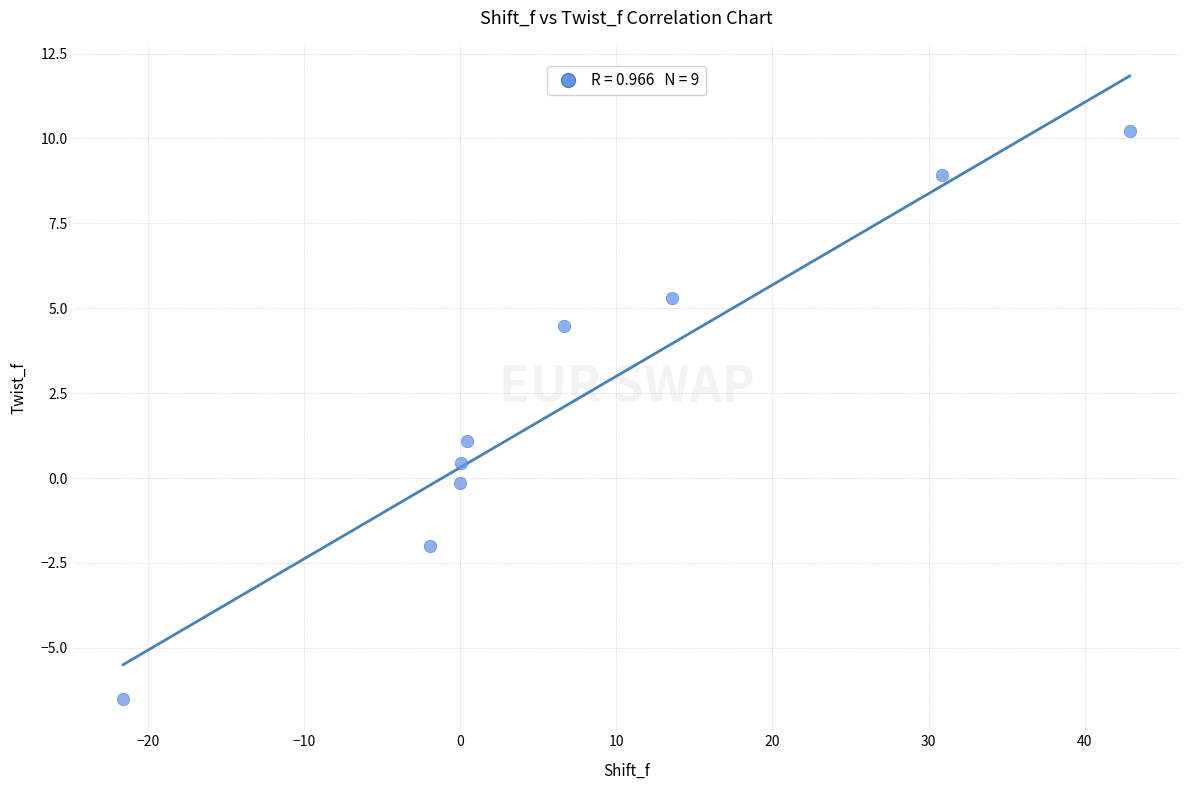

What is the range of X values (max minus min)?

64.5